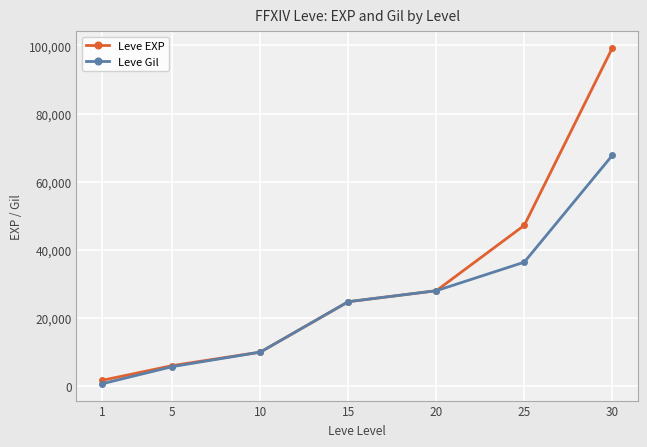

Is it true that Leve EXP equals 1690 at 1?

True